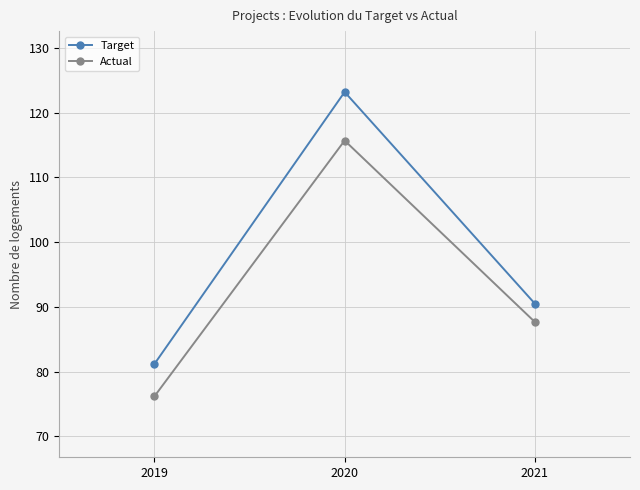

Which series has the largest total across all categories?

Target